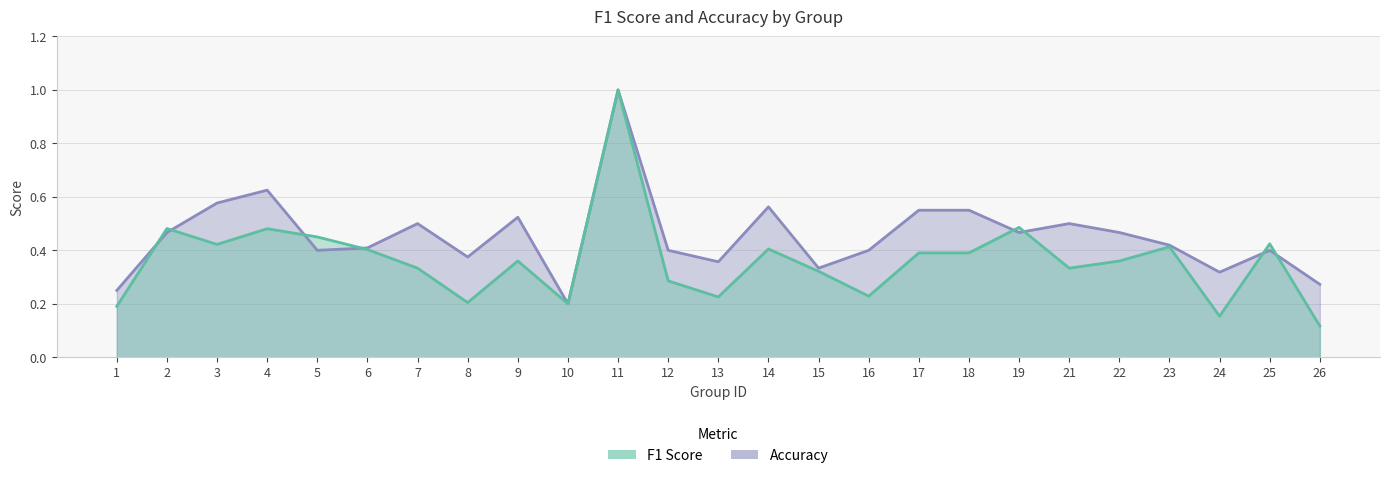

True or false: accuracy and f1 cross at least once.

True